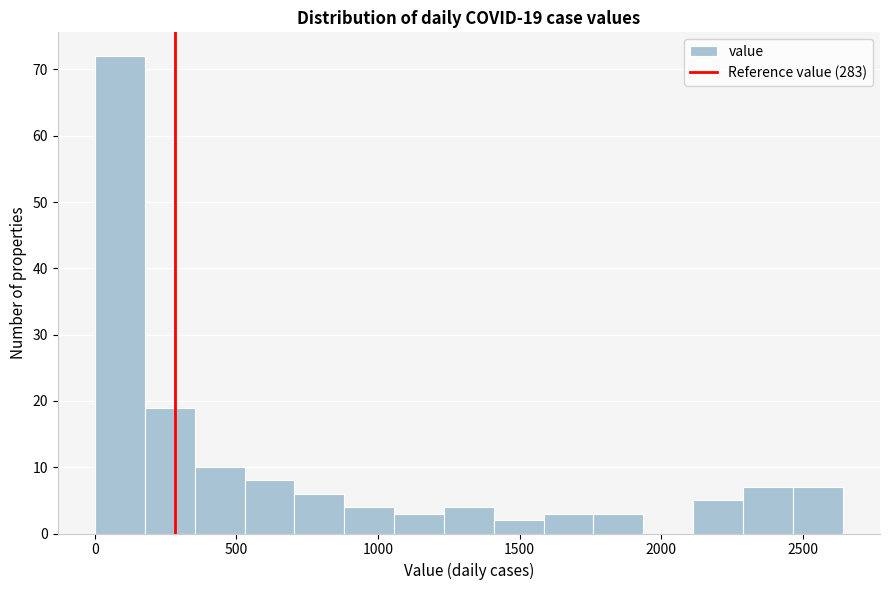

Read against the x-axis, roughly where is the centre of the tallest bar?

100